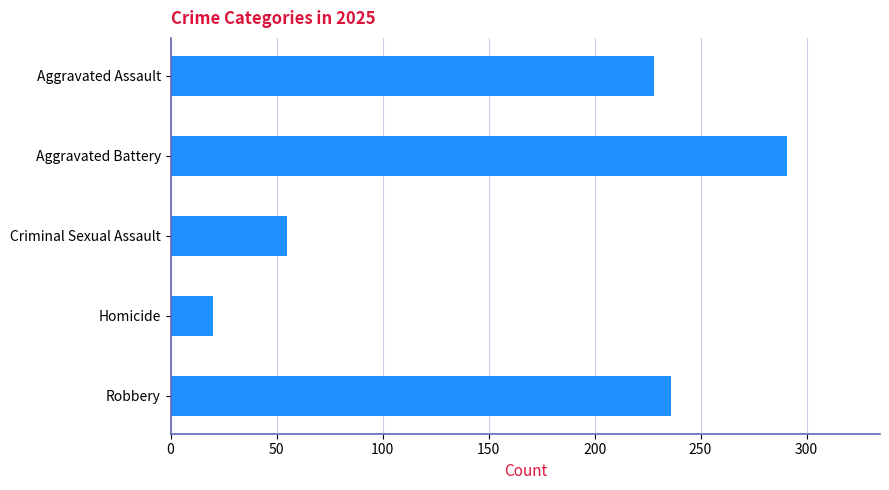

At which label is the value closest to 155?

Aggravated Assault